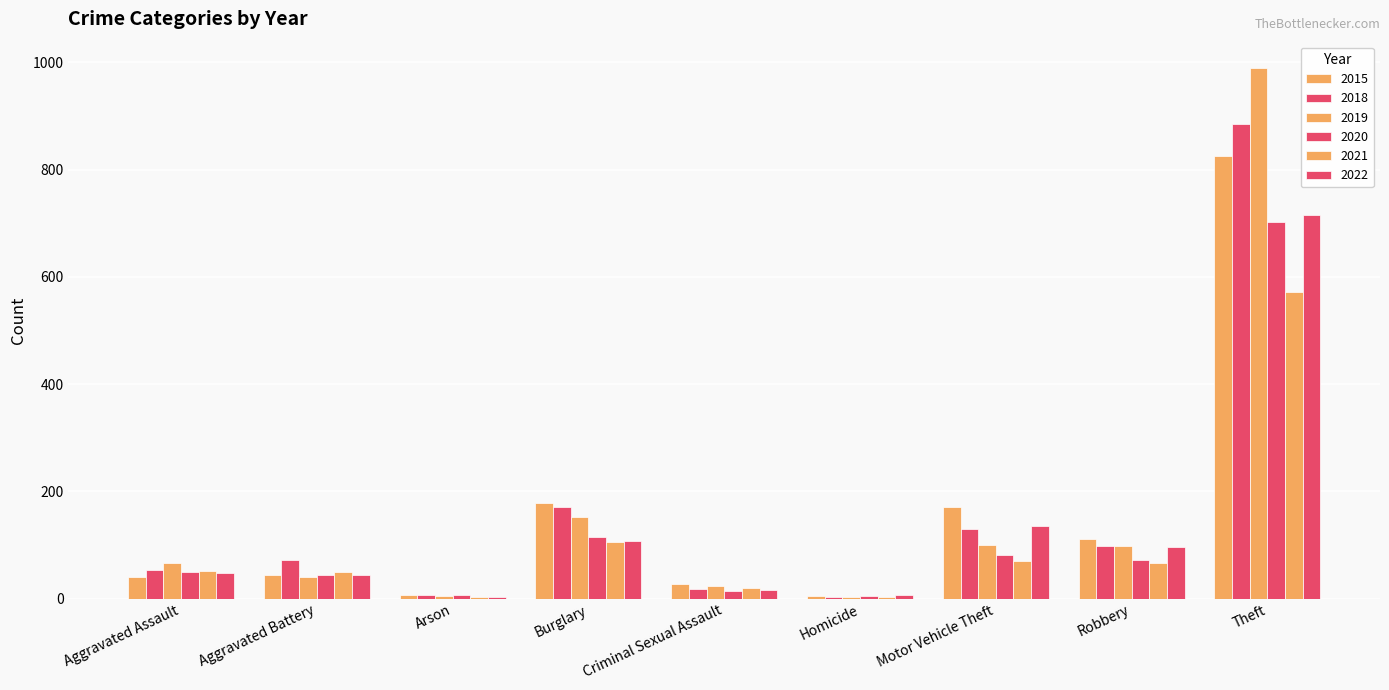

At how many categories does at least one series exceed 618?

1